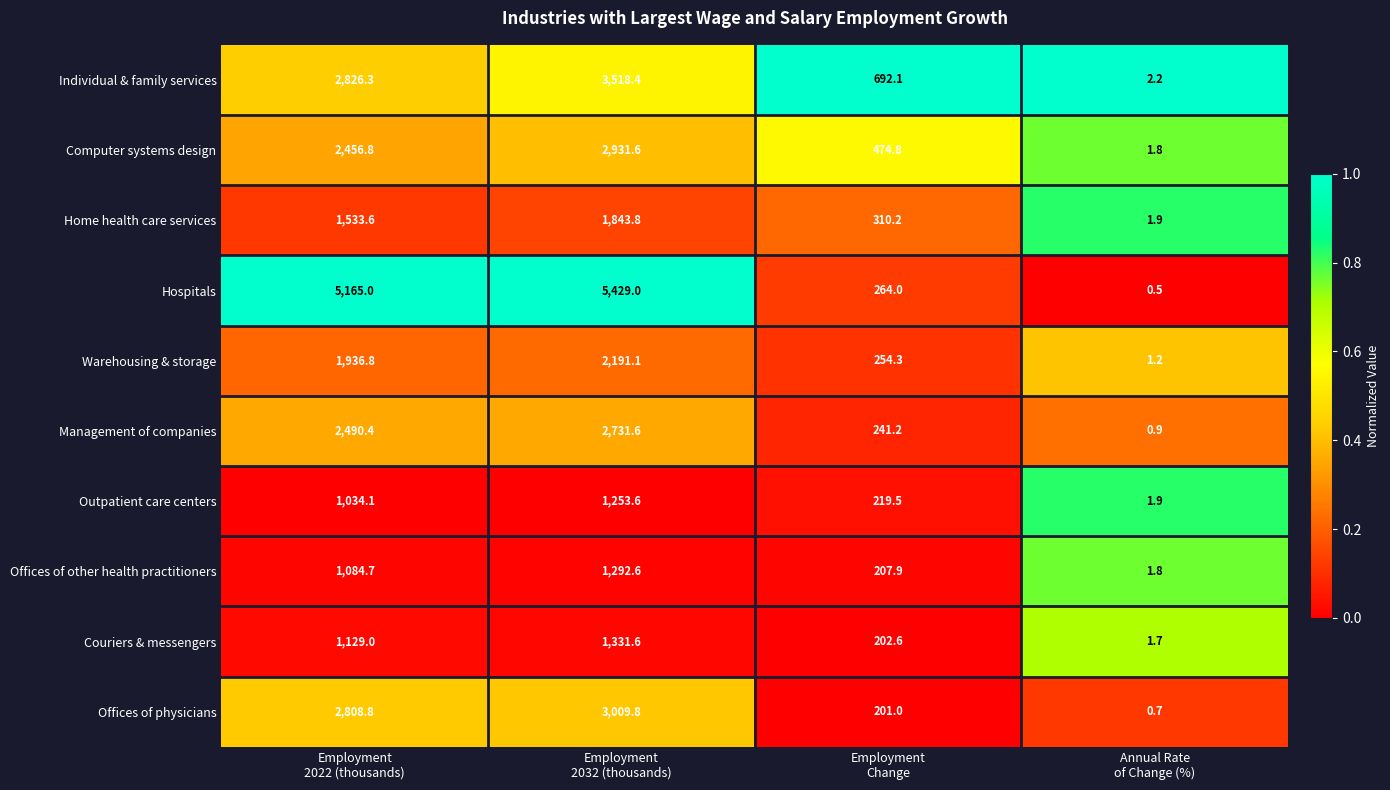

Which series has the largest range (max minus min)?

Hospitals